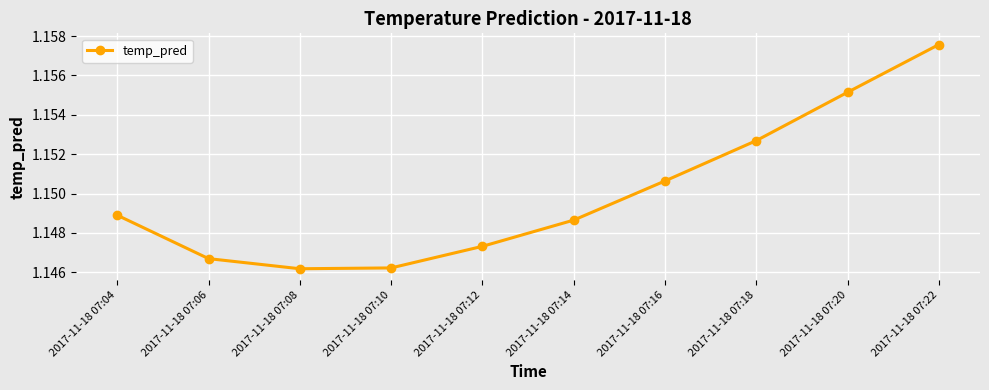

What is the sum of all values?

11.5